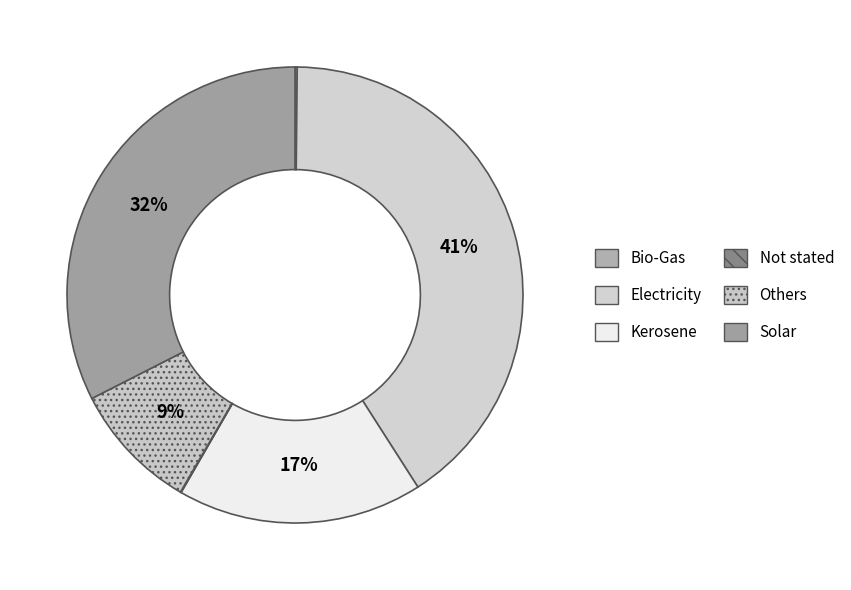

Which category has the biggest portion of the pie?

Electricity